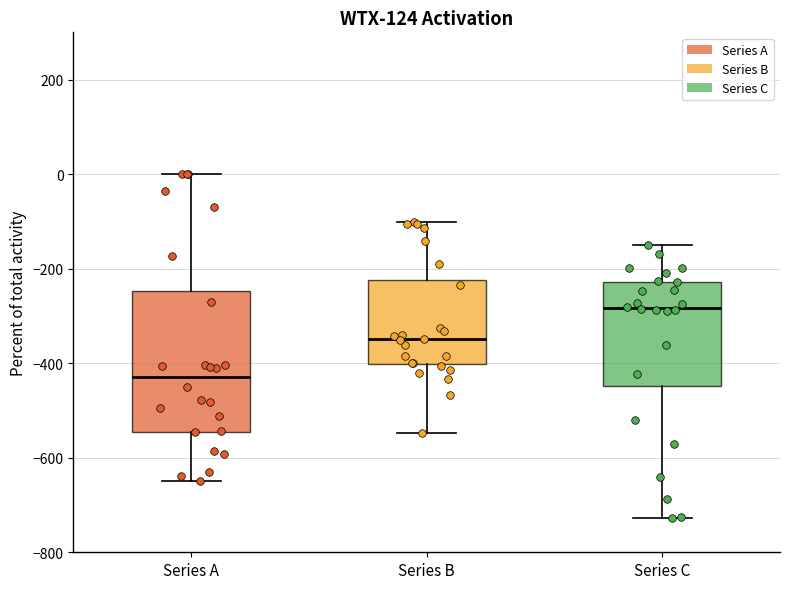

Comparing the boxes themselves (not the whiskers), which one is the tallest?

Series A